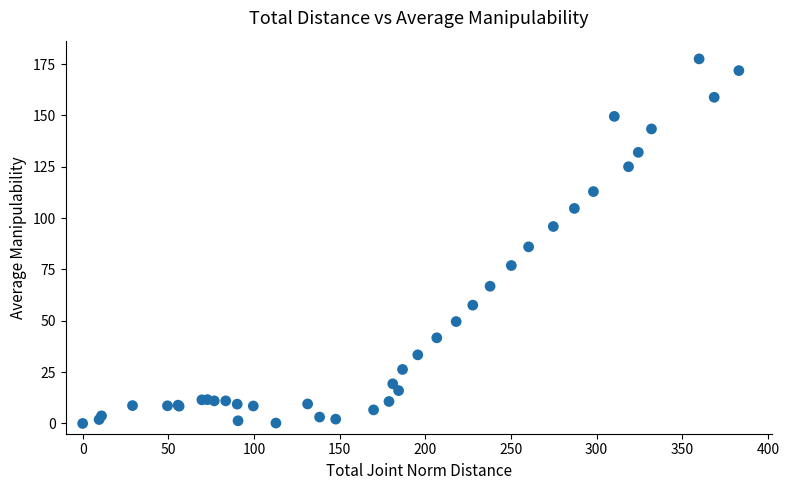

What Y value in the scatter plot is closest to 88?

86.0